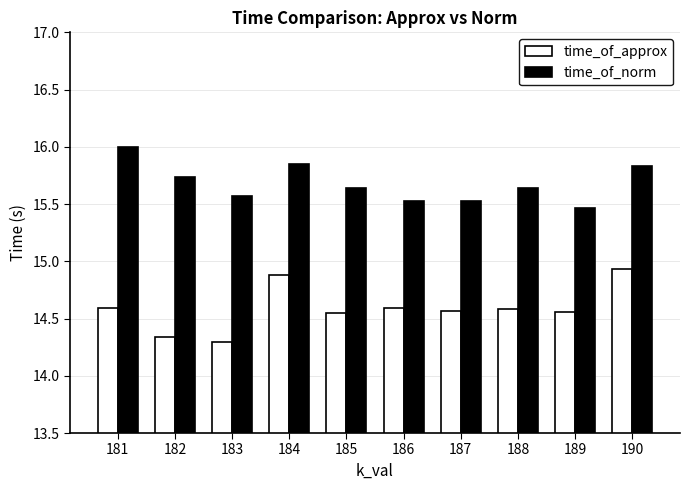

Rank the series at 190 from lowest to highest value.

time_of_approx, time_of_norm